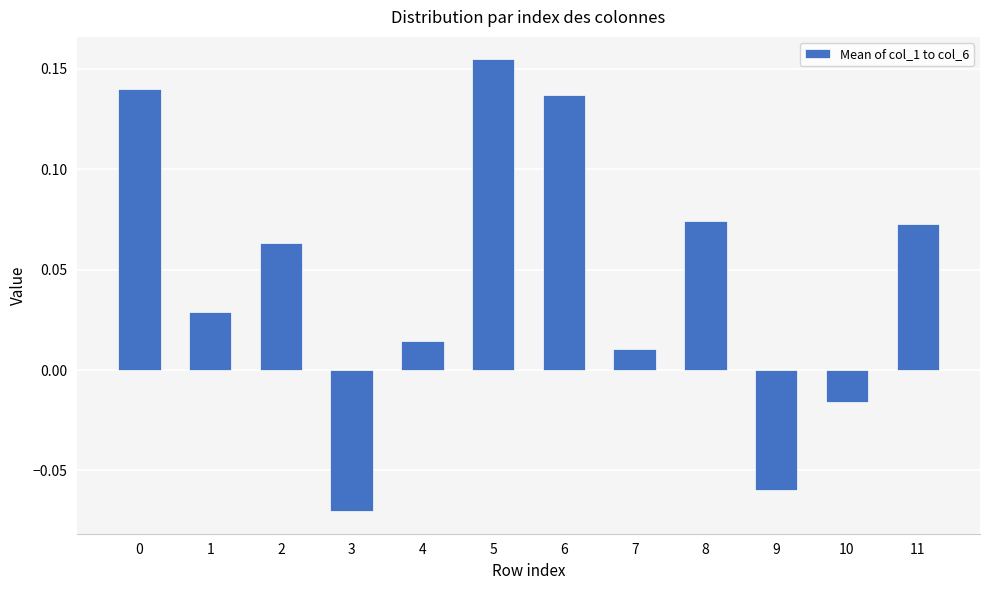

How many data points are above 0?

9